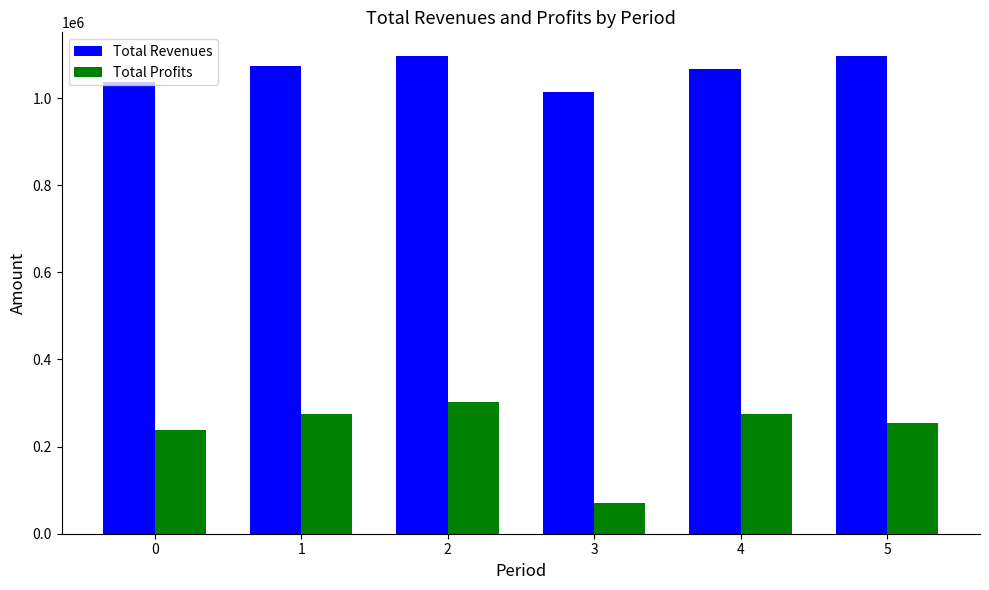

At how many categories does at least one series exceed 326500?

6